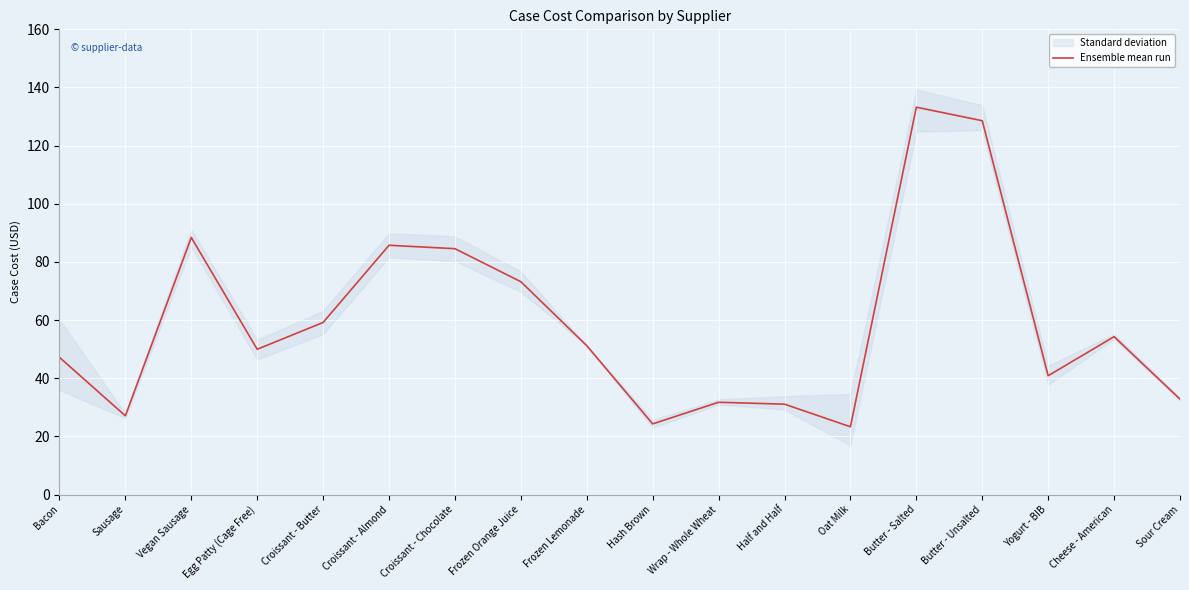

The chart shows a value of 7.3 at Hash Brown. True or false?

False